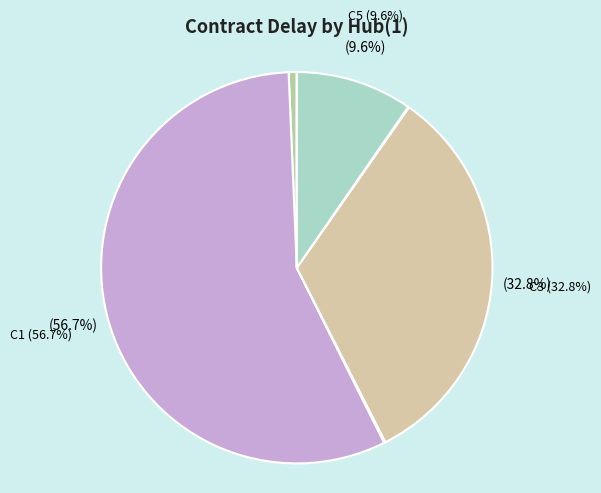

What is the smallest slice in the pie chart?

C6